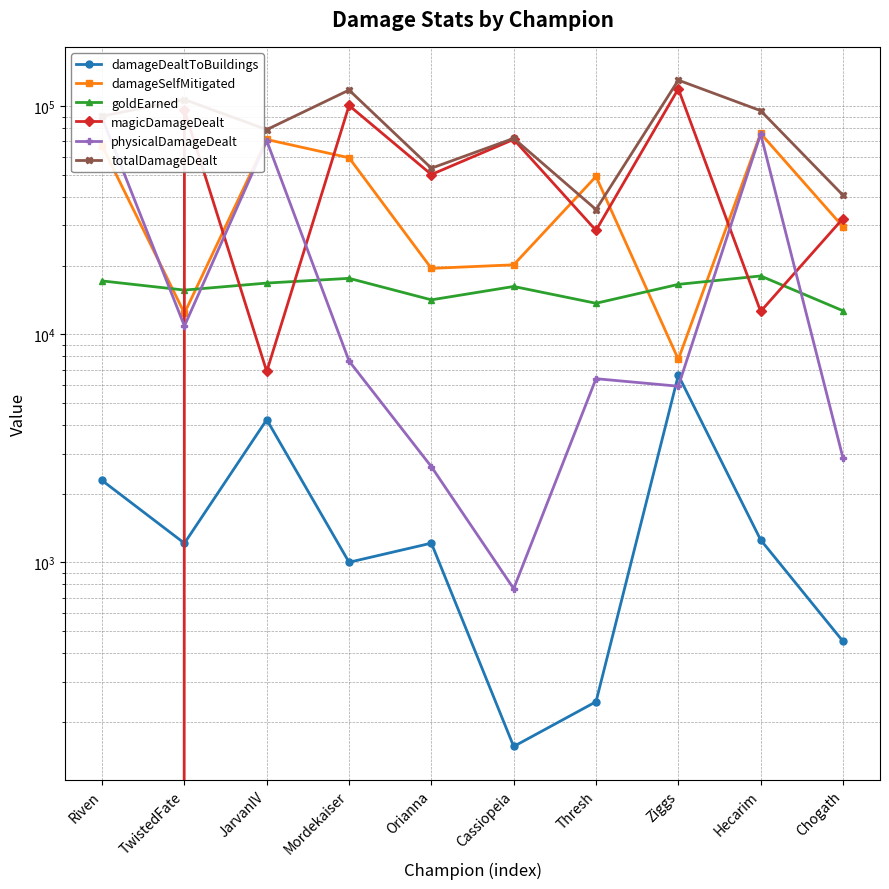

Which series has the largest total across all categories?

totalDamageDealt